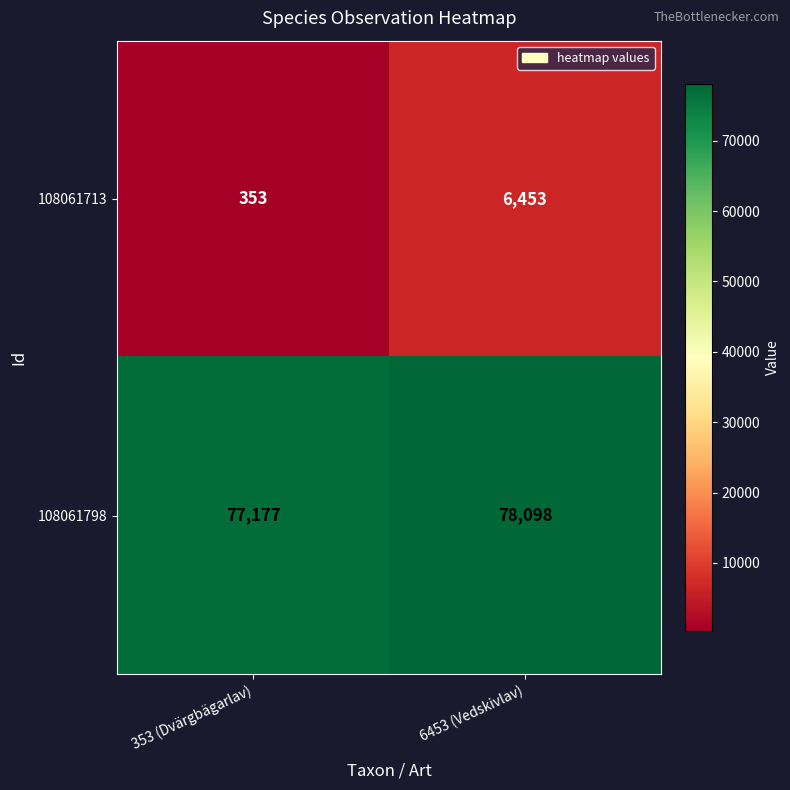

True or false: 108061713 has a value of 232 at 353 (Dvärgbägarlav).

False